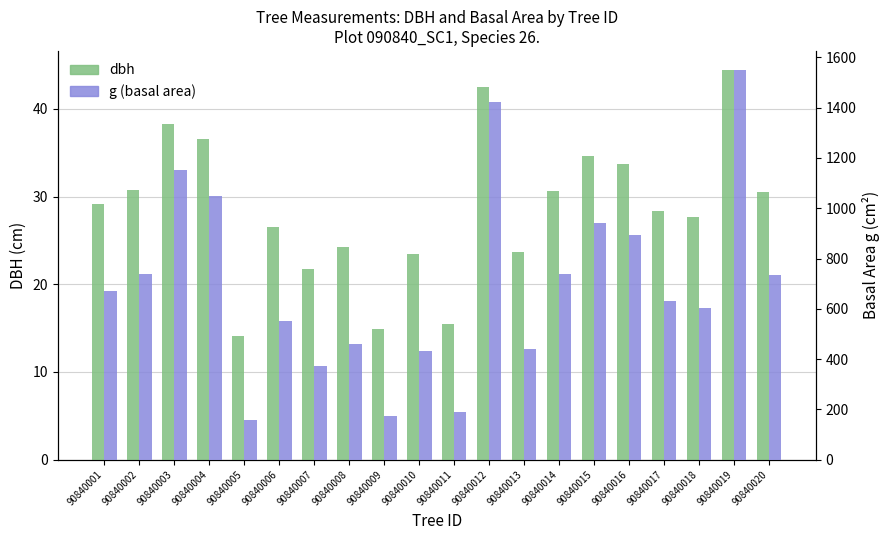

Which series has the widest spread of values?

g (basal area)